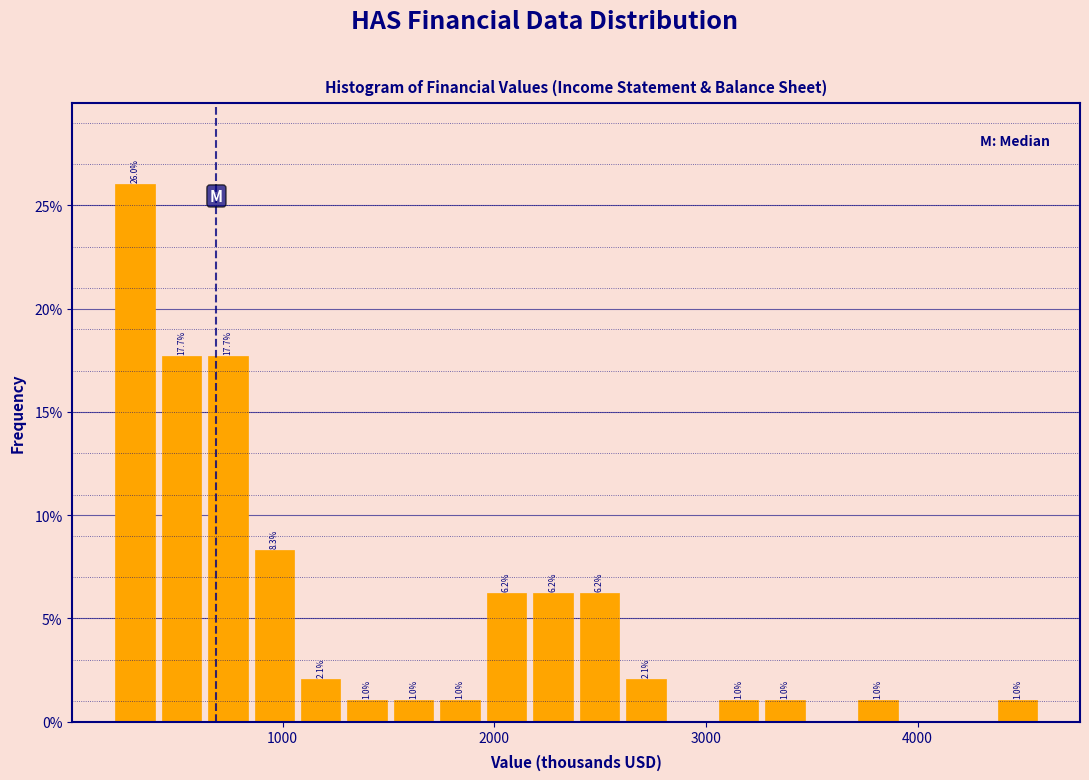

Around what value on the x-axis is the tallest bar? Give the approximate position of its centre, as read against the axis.

300